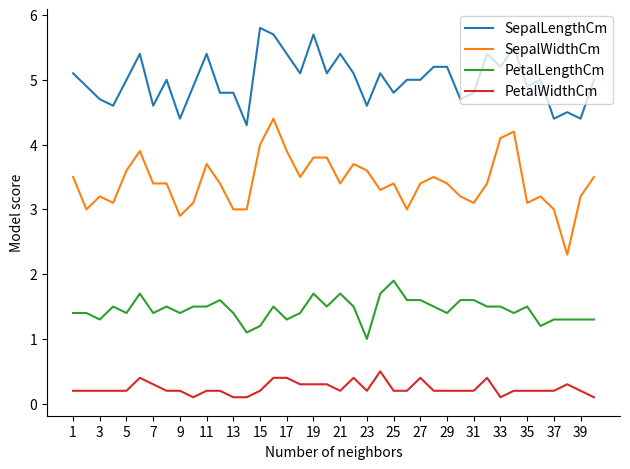

What is the difference between the maximum and minimum values in the PetalLengthCm series?

0.9